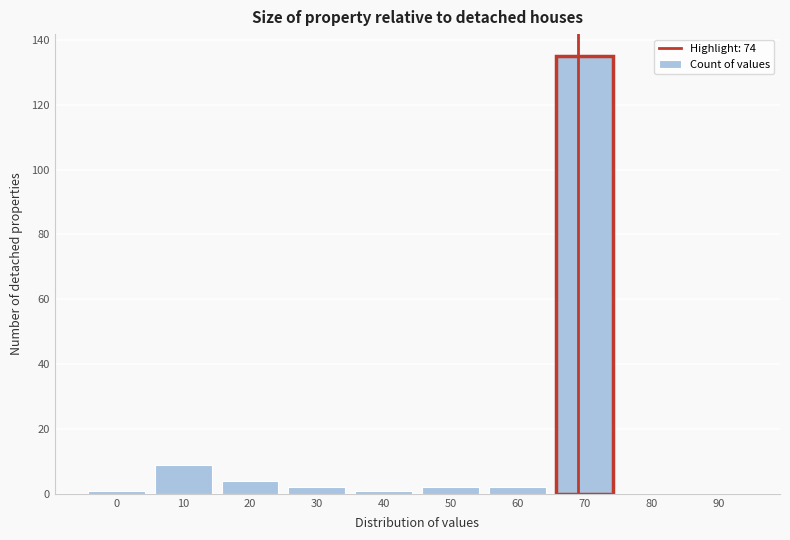

Reading left to right, extract all data points from this chart.

0=1	10=9	20=4	30=2	40=1	50=2	60=2	70=135	80=0	90=0